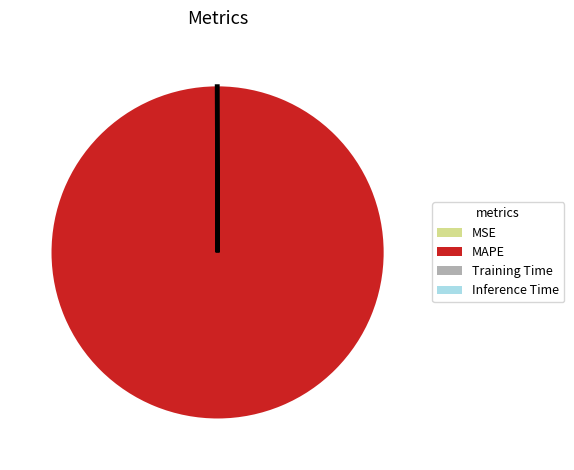

True or false: MAPE accounts for 92% of the total.

False